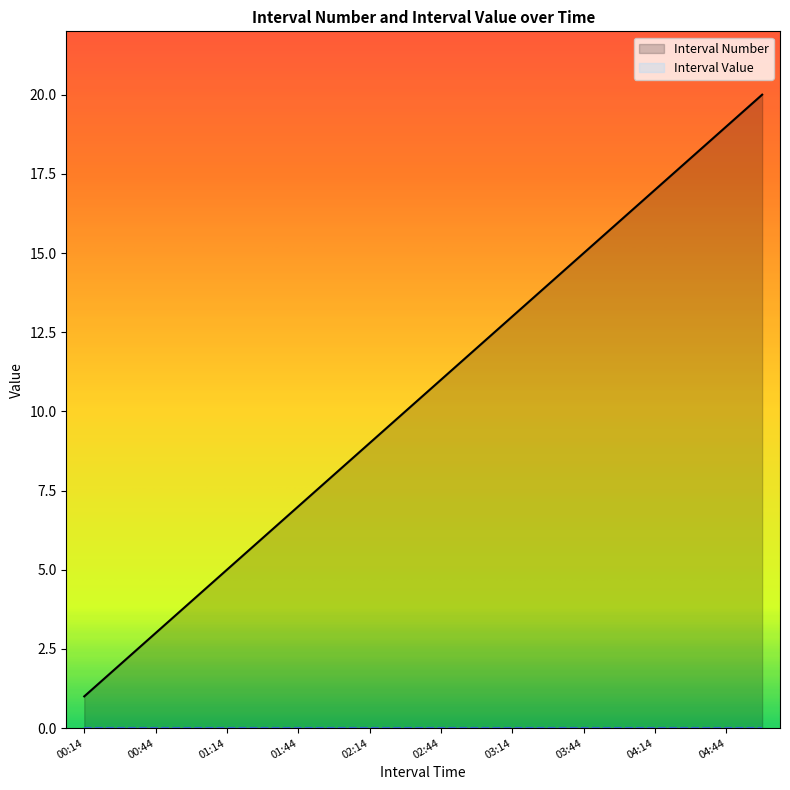

Reading left to right, transcribe all the data shown in this chart.

00:14=1	00:29=2	00:44=3	00:59=4	01:14=5	01:29=6	01:44=7	01:59=8	02:14=9	02:29=10	02:44=11	02:59=12	03:14=13	03:29=14	03:44=15	03:59=16	04:14=17	04:29=18	04:44=19	04:59=20